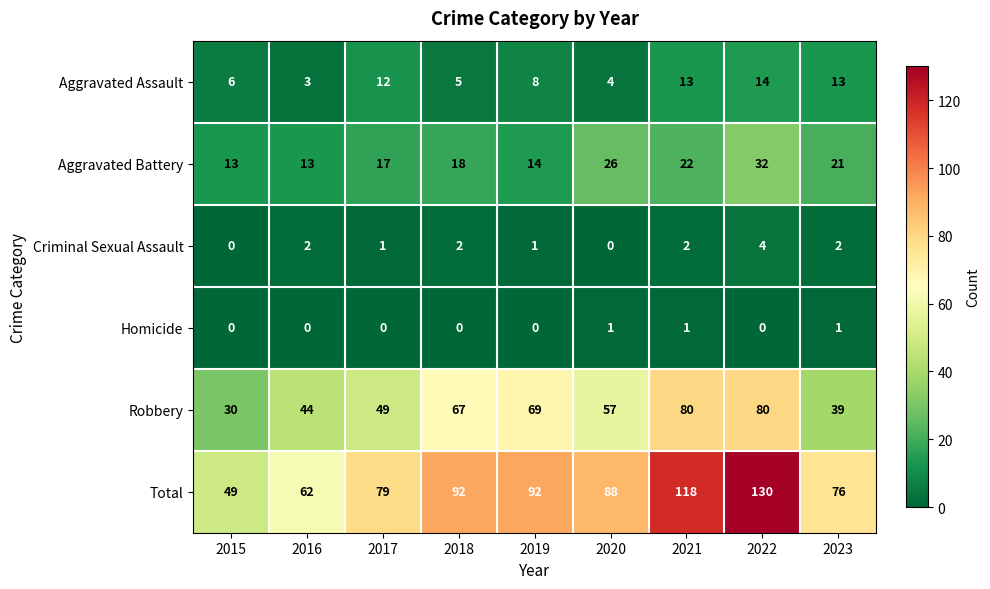

The value of Aggravated Battery at 2019 is 14. True or false?

True